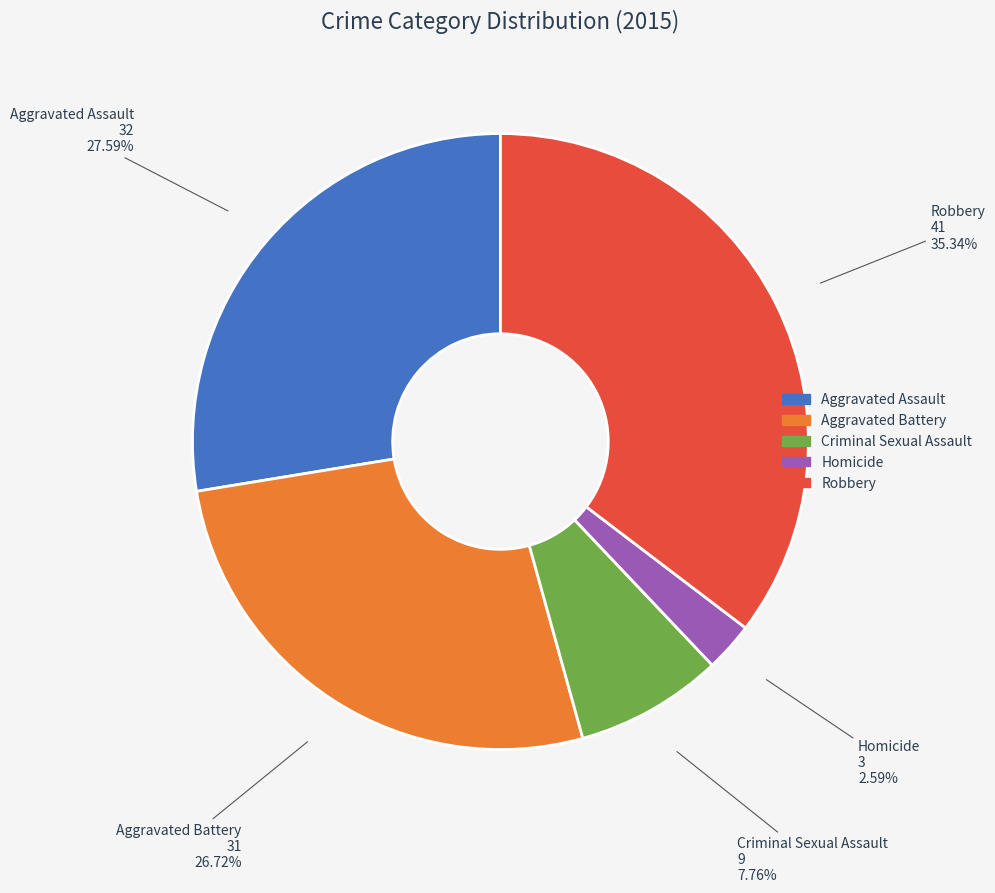

What is the smallest slice in the pie chart?

Homicide